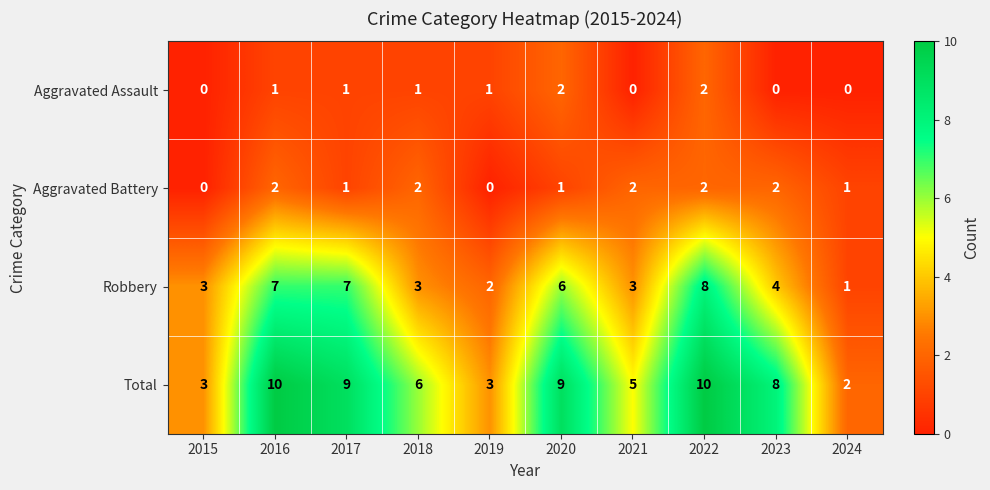

Where does the Total series first go above 8?

2016